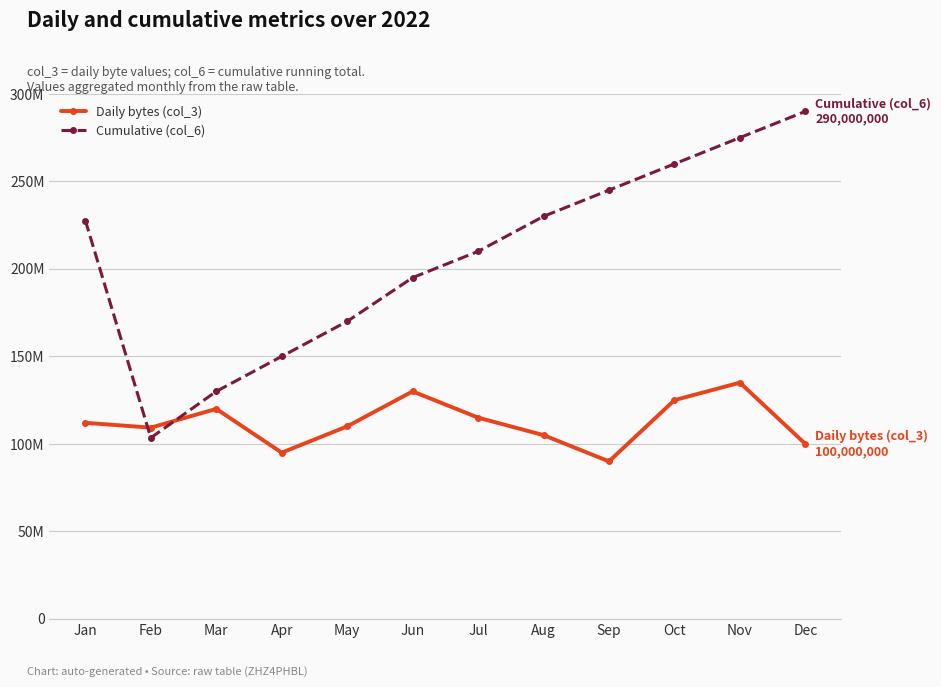

Which category has the lowest value in the Daily bytes (col_3) series?

Sep